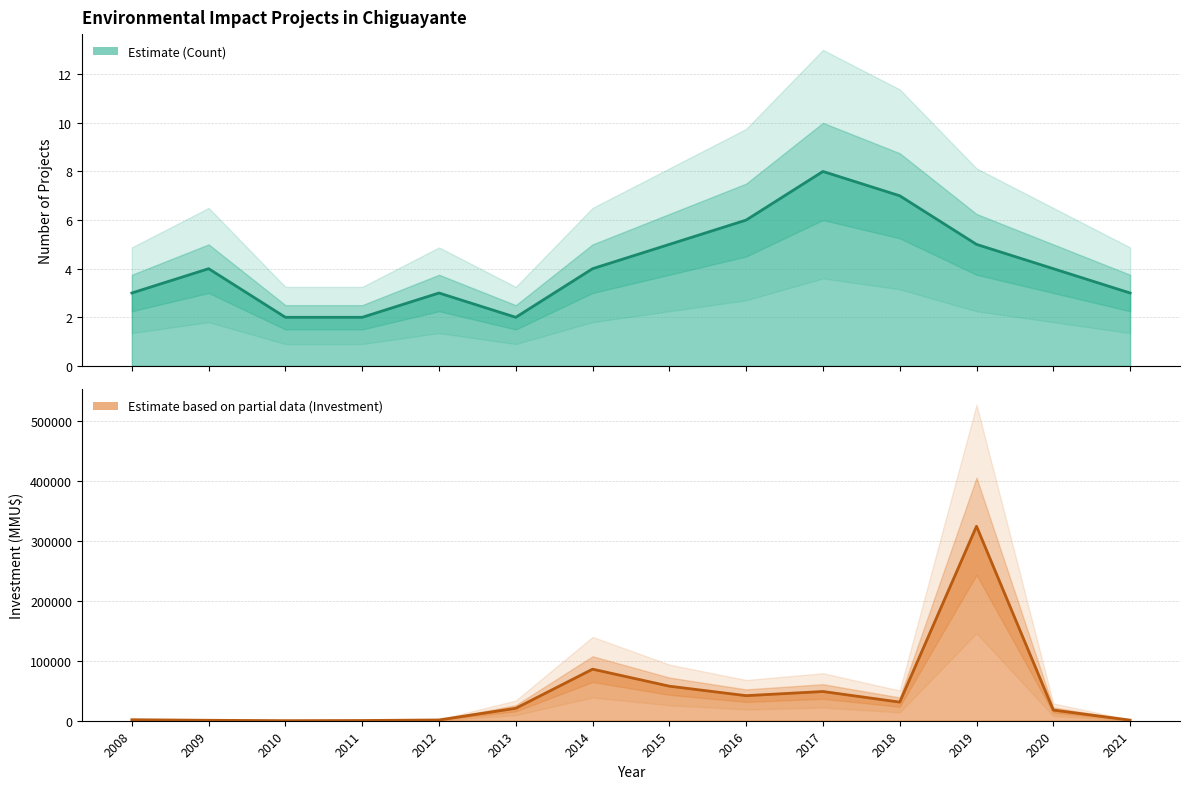

What is the approximate value of Count at 2010?

2